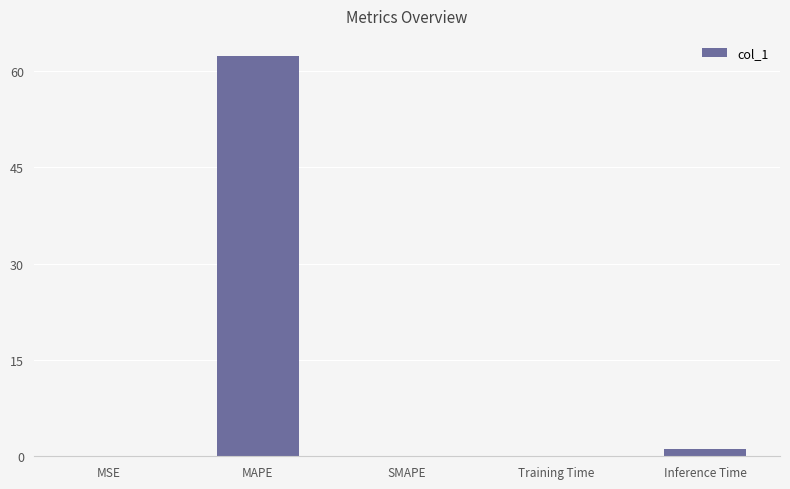

What is the average value?

12.7